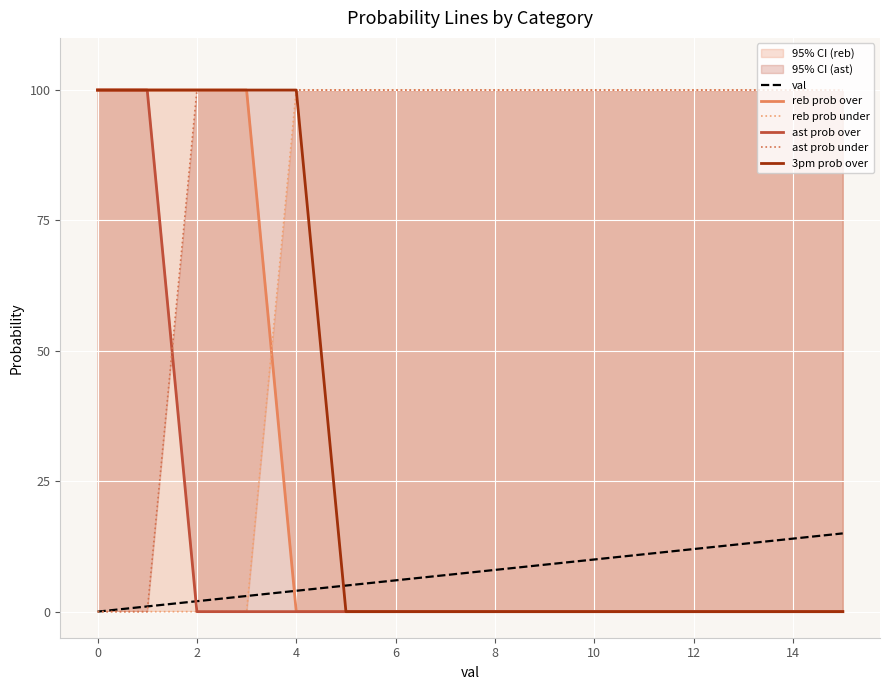

What is the average value of the 3pm prob over series?

31